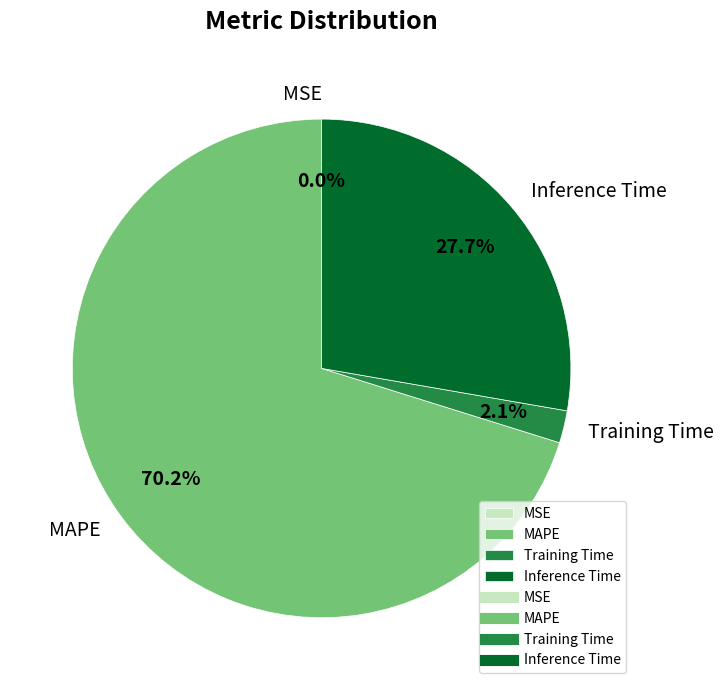

Which slice is the largest?

MAPE